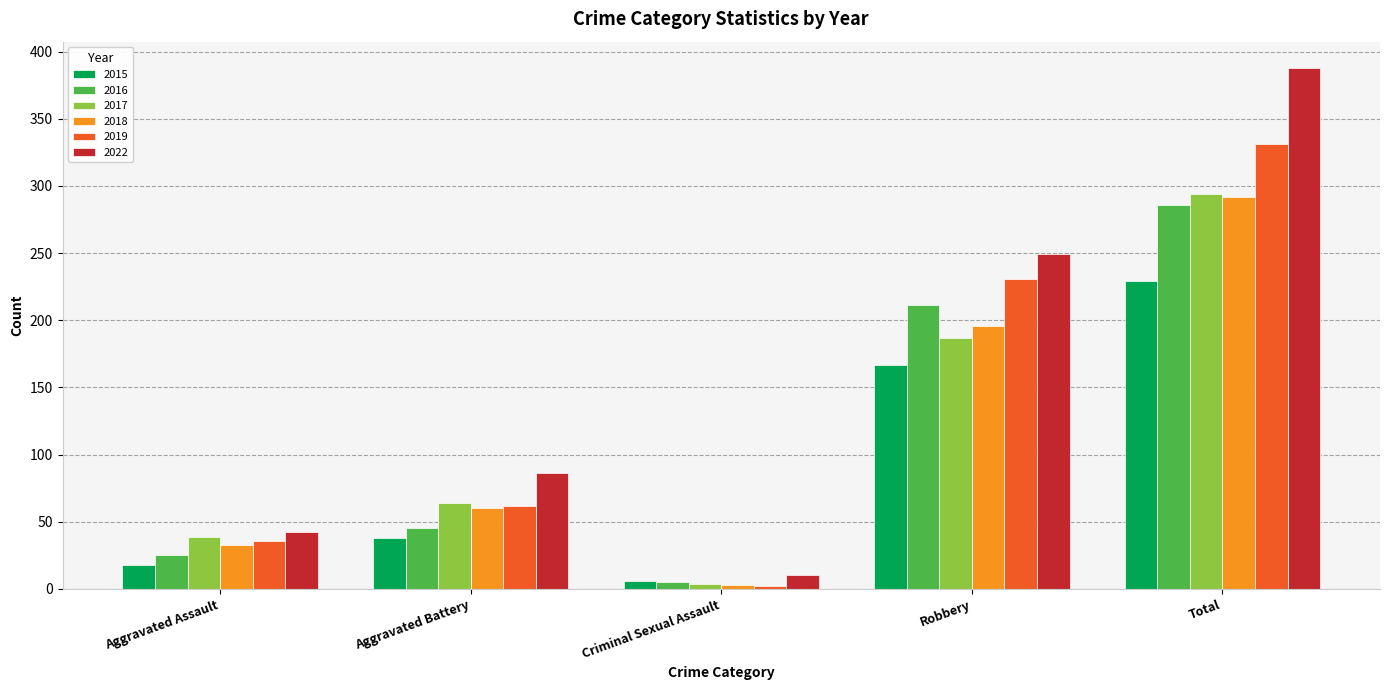

What are all the series names shown in the legend?

2015, 2016, 2017, 2018, 2019, 2022